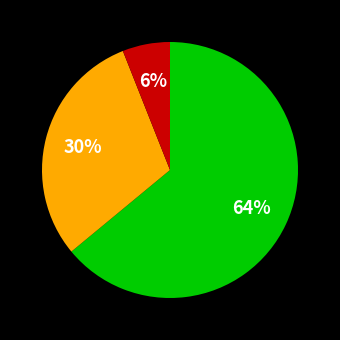

To the nearest percent, what is the difference between the largest and smallest slice percentages?

58%